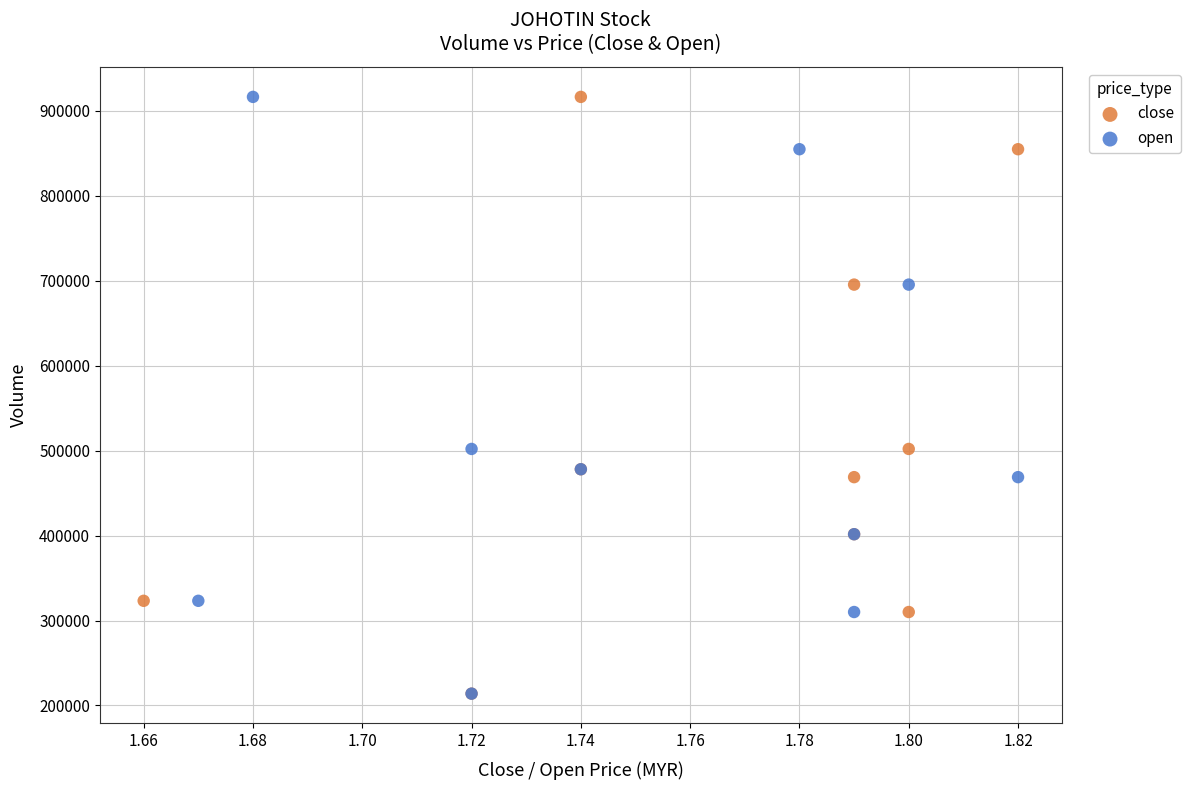

What are all the series names shown in the legend?

close, open